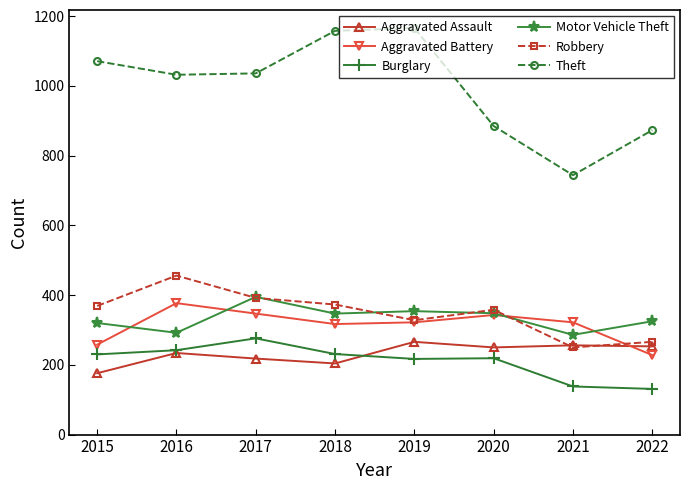

List the series in order of their peak value, highest first.

Theft, Robbery, Motor Vehicle Theft, Aggravated Battery, Burglary, Aggravated Assault